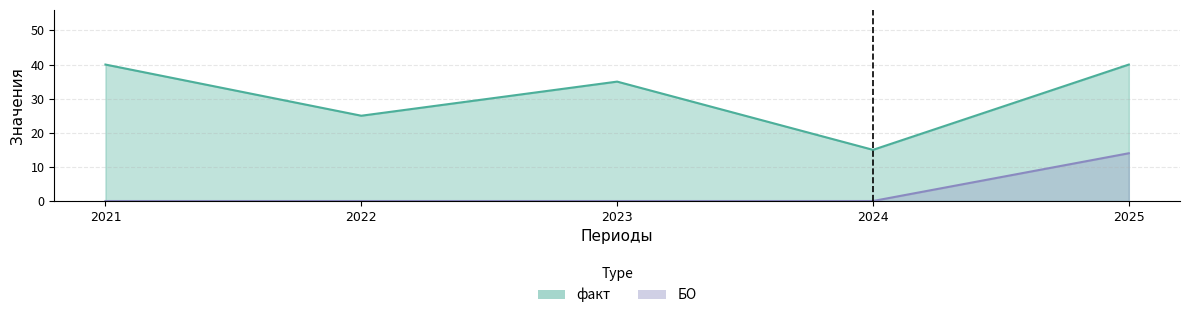

Reading right to left, transcribe all the data shown in this chart.

факт: 40	15	35	25	40
БО: 14	0	0	0	0